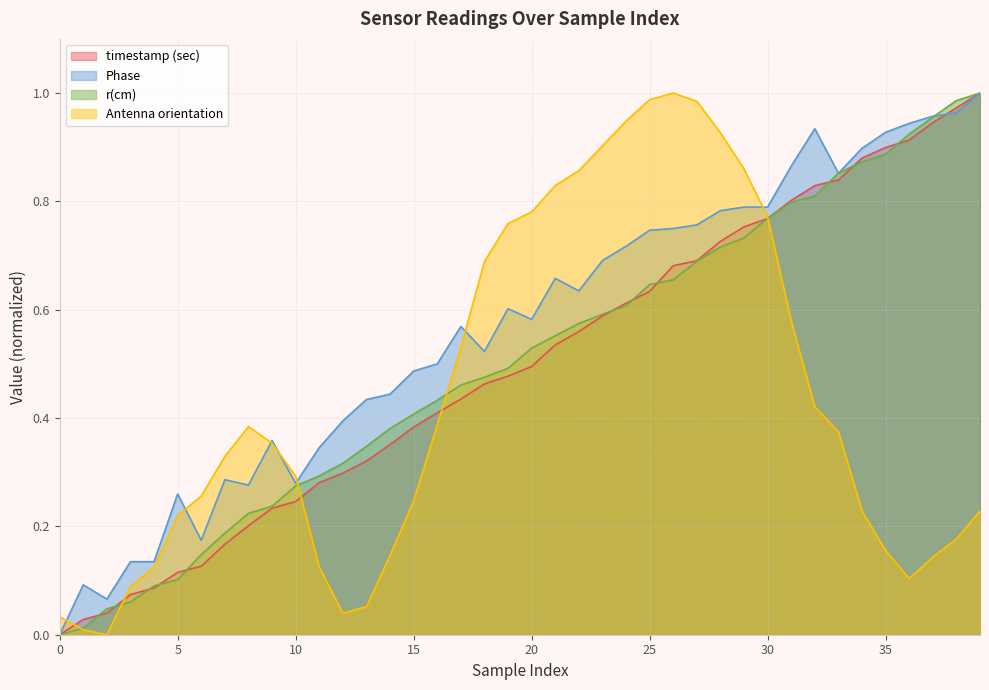

Does the chart display data point markers on the line(s)?

No